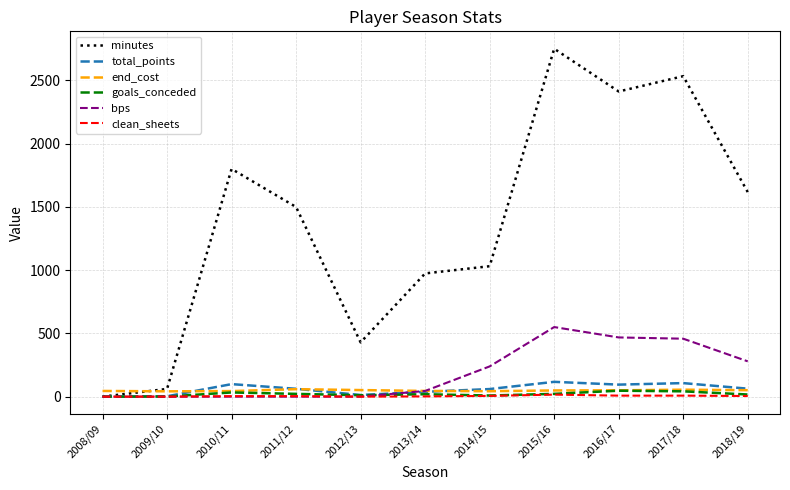

The value of minutes at 2012/13 is 429. True or false?

True